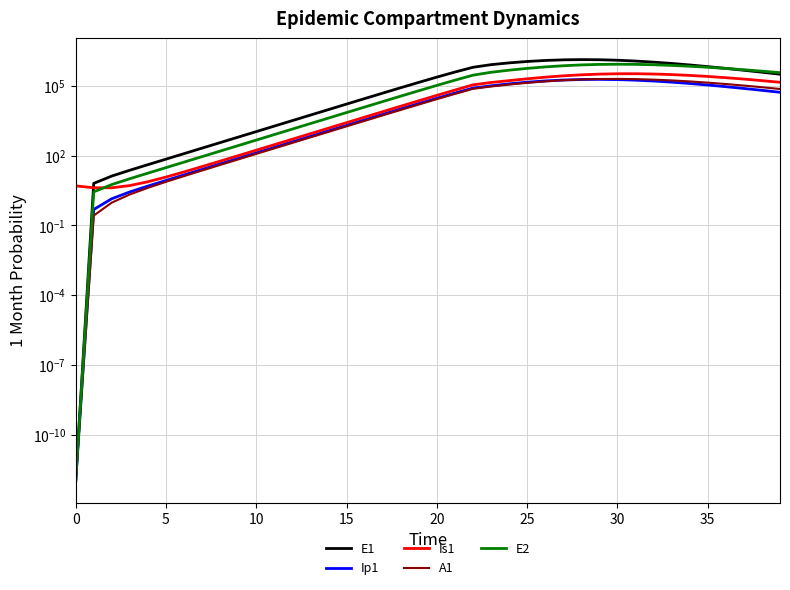

Between 15 and 25, which series saw the biggest shift?

E1